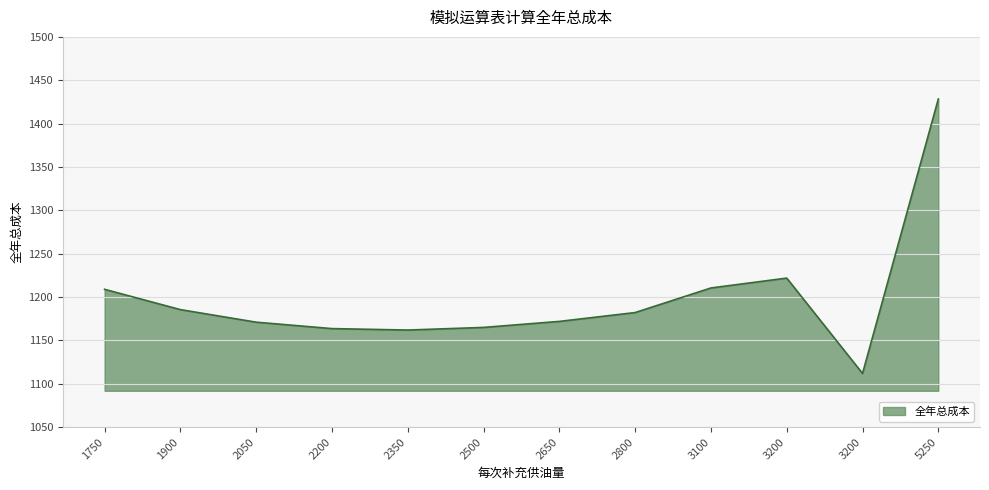

Rank the categories by value from lowest to highest.

3200, 2350, 2200, 2500, 2050, 2650, 2800, 1900, 1750, 3100, 3200, 5250